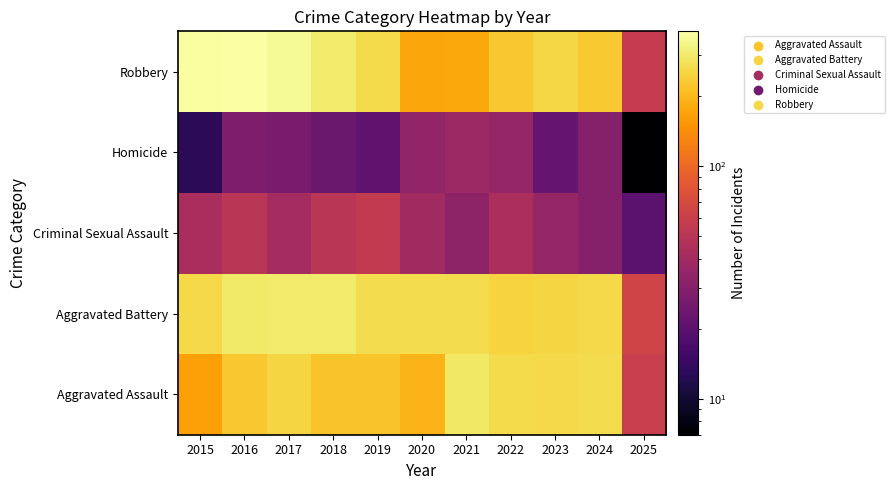

Reading right to left, what are all the values shown in this chart?

Aggravated Assault: 2025=59	2024=267	2023=259	2022=264	2021=295	2020=192	2019=220	2018=220	2017=251	2016=225	2015=164
Aggravated Battery: 2025=65	2024=259	2023=251	2022=249	2021=270	2020=268	2019=267	2018=302	2017=303	2016=298	2015=259
Criminal Sexual Assault: 2025=20	2024=30	2023=35	2022=44	2021=33	2020=40	2019=55	2018=51	2017=41	2016=51	2015=43
Homicide: 2025=7	2024=30	2023=22	2022=35	2021=38	2020=34	2019=21	2018=23	2017=27	2016=28	2015=13
Robbery: 2025=57	2024=230	2023=257	2022=227	2021=175	2020=174	2019=263	2018=302	2017=356	2016=381	2015=372